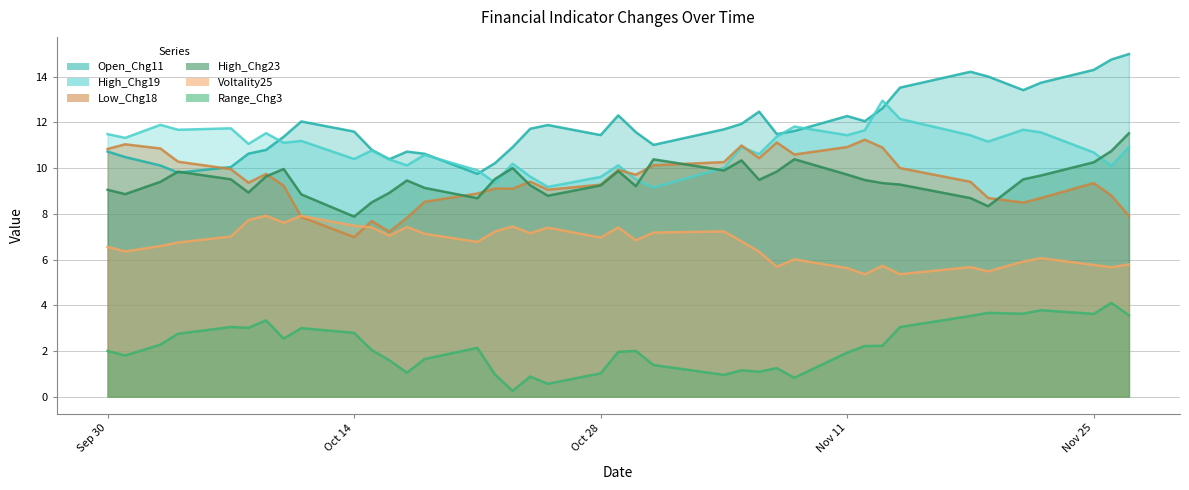

Which series has the largest total across all categories?

Open_Chg11